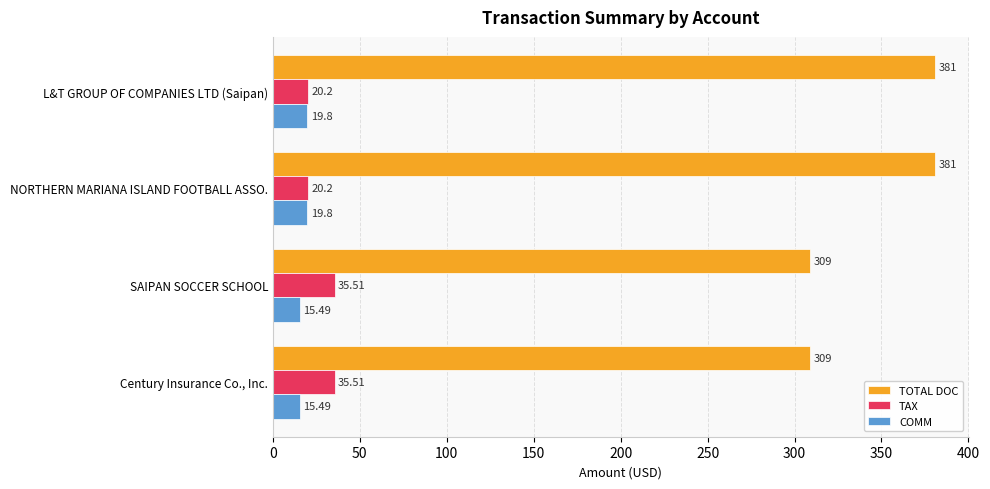

At L&T GROUP OF COMPANIES LTD (Saipan), list the series in order from smallest to largest.

COMM, TAX, TOTAL DOC